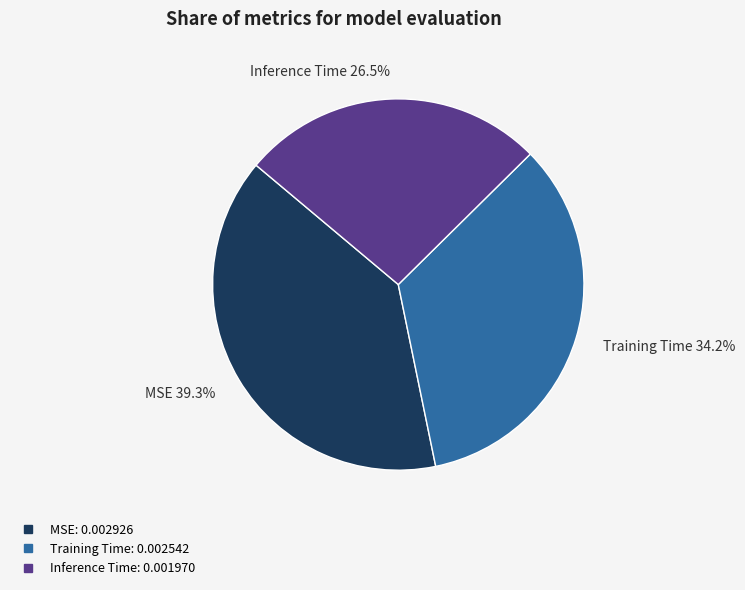

The MSE slice represents 51% of the pie. True or false?

False